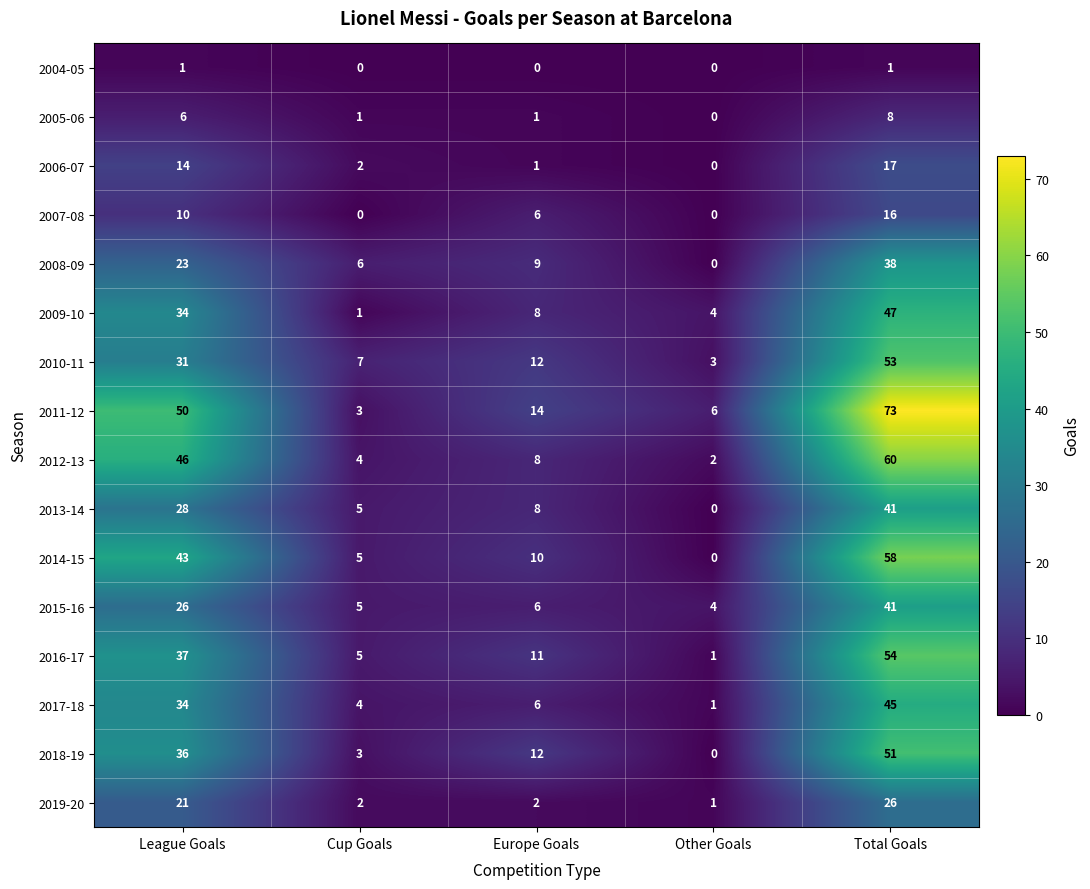

What is the spread (max minus min) of values at Cup Goals?

7